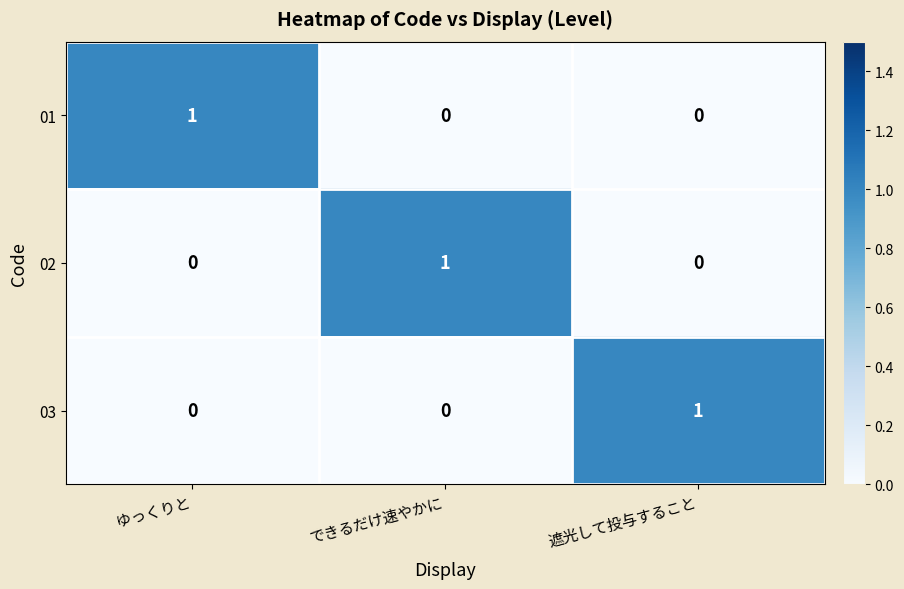

How many 01 values are between 0 and 1?

3